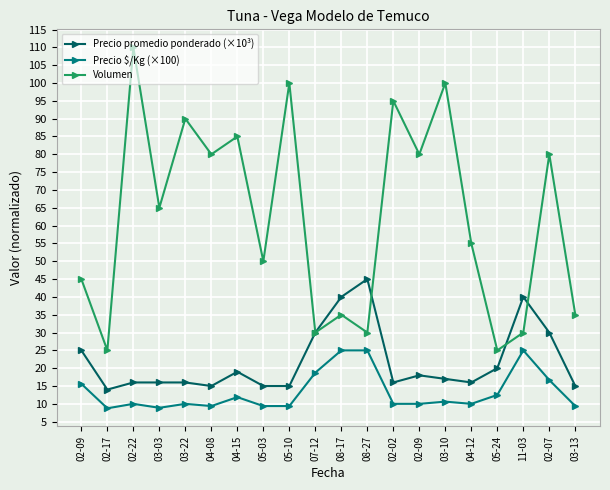

What is the spread (max minus min) of values at 02-09?

29.4